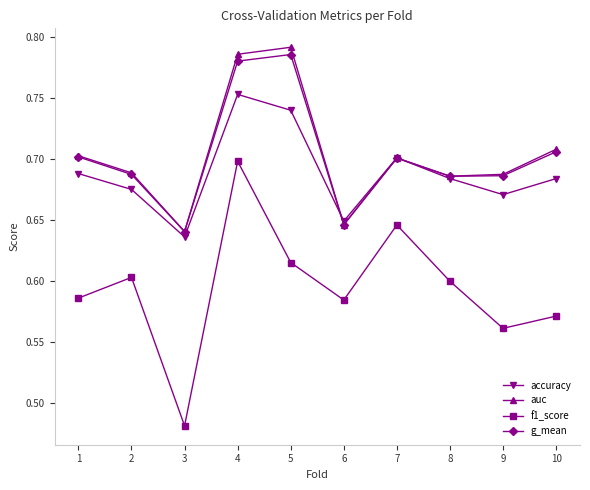

True or false: g_mean has a value of 0.2 at 7.

False